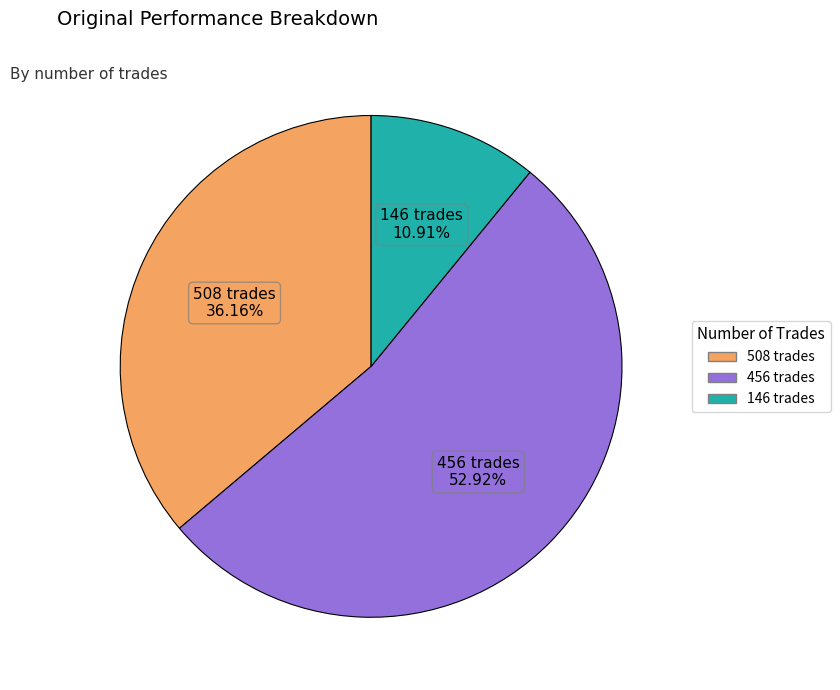

Between 146 trades and 508 trades, which is larger?

508 trades